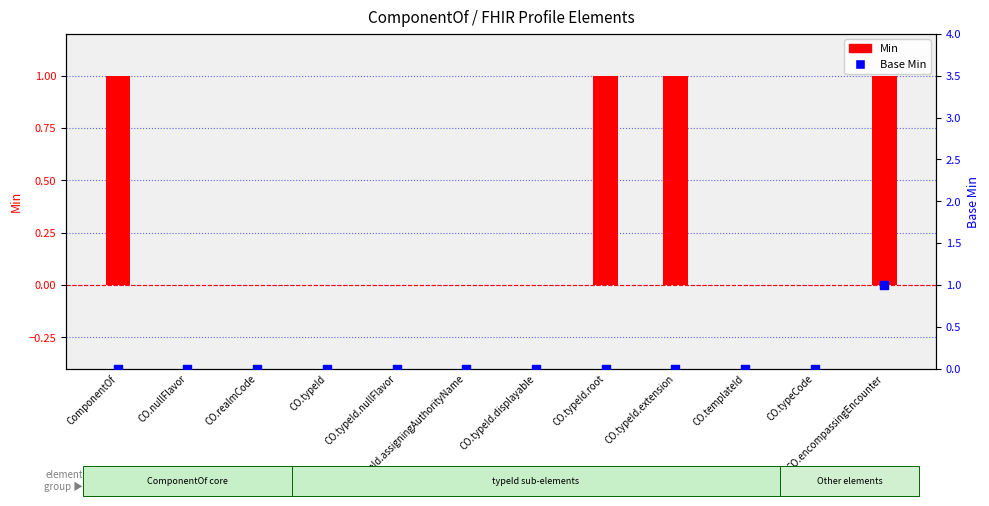

Is the value of Min at CO.nullFlavor greater than the value of Base Min at ComponentOf?

No